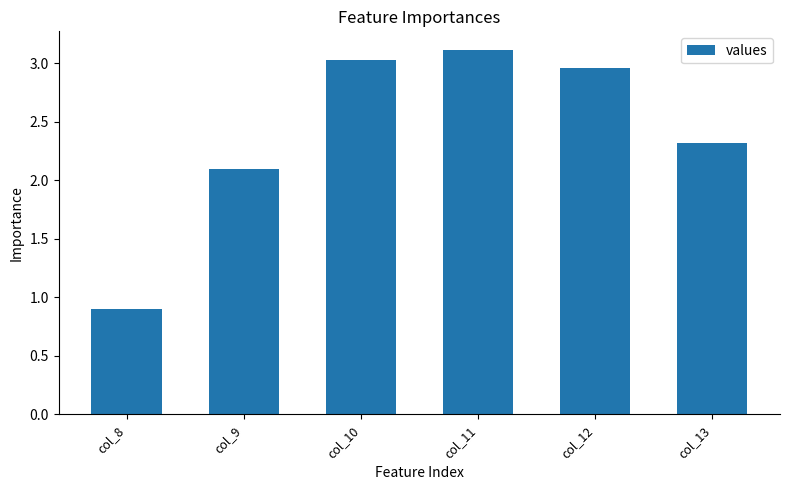

List the labels in order of value, smallest first.

col_8, col_9, col_13, col_12, col_10, col_11